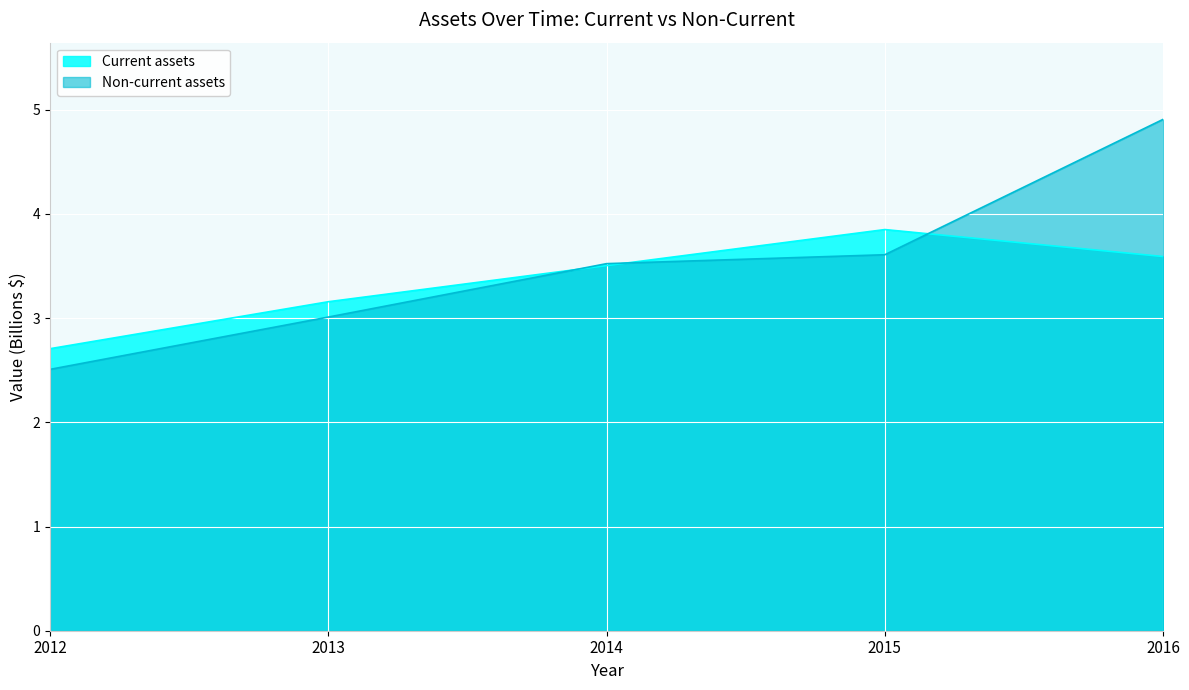

Read the Non-current assets value at 2012.

2.5